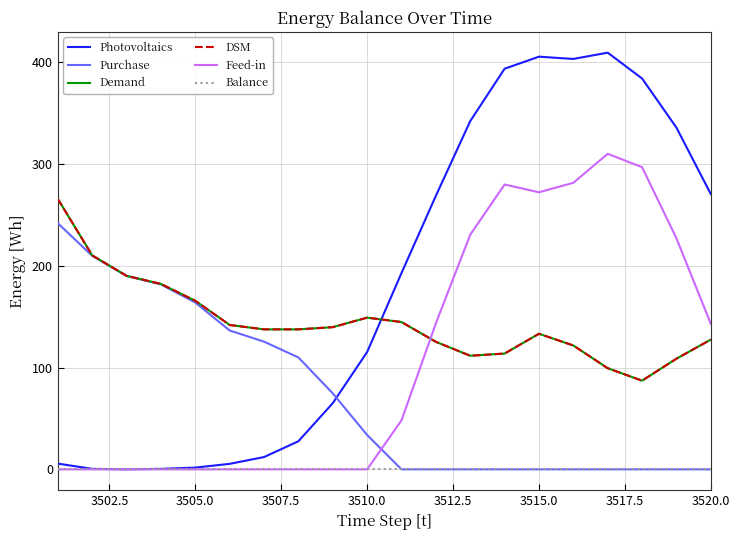

Does the chart display data point markers on the line(s)?

No